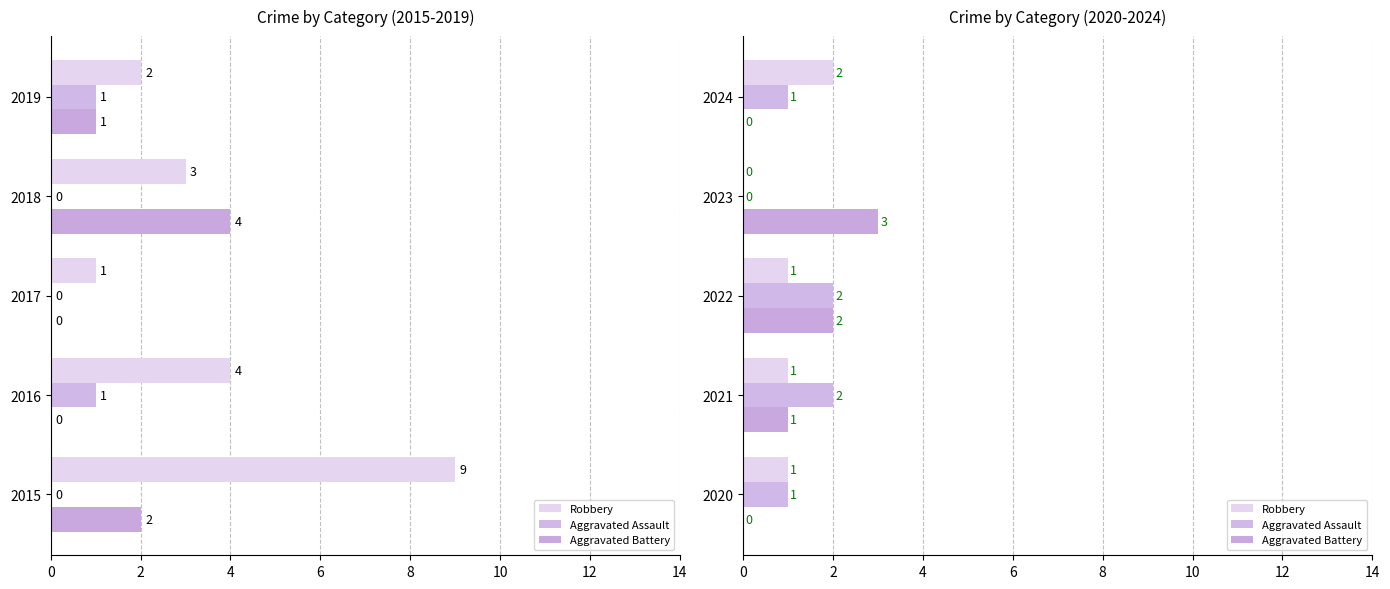

Are the bars horizontal?

Yes